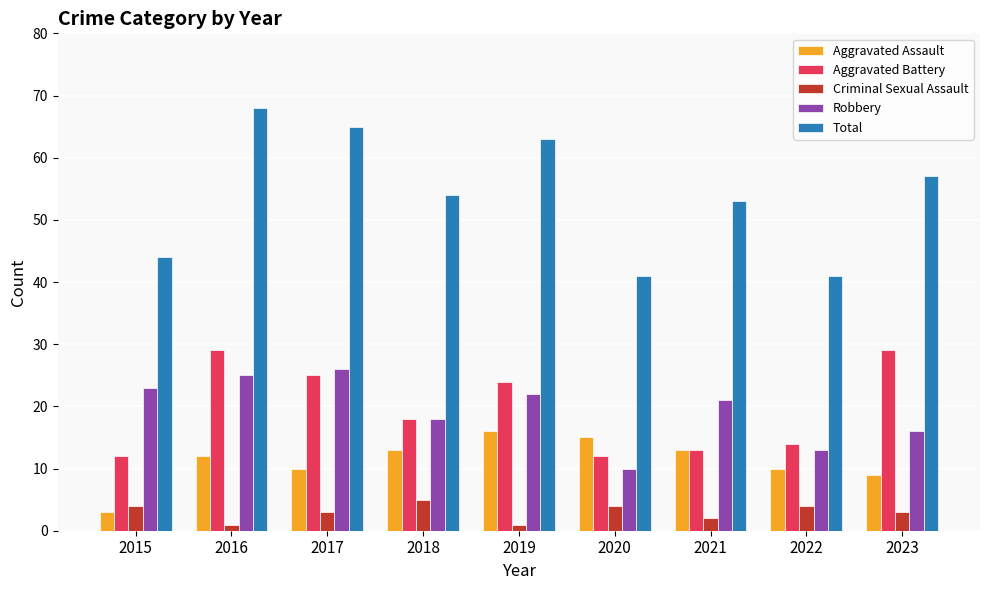

How many bars are there in each group?

5